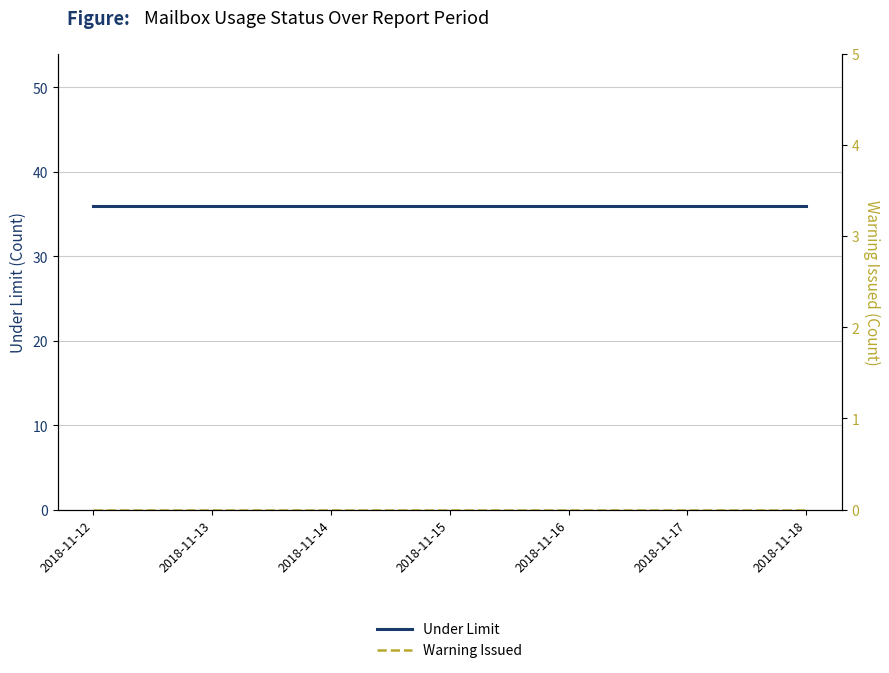

What is the value of the Under Limit point at the 1st from the left?

36